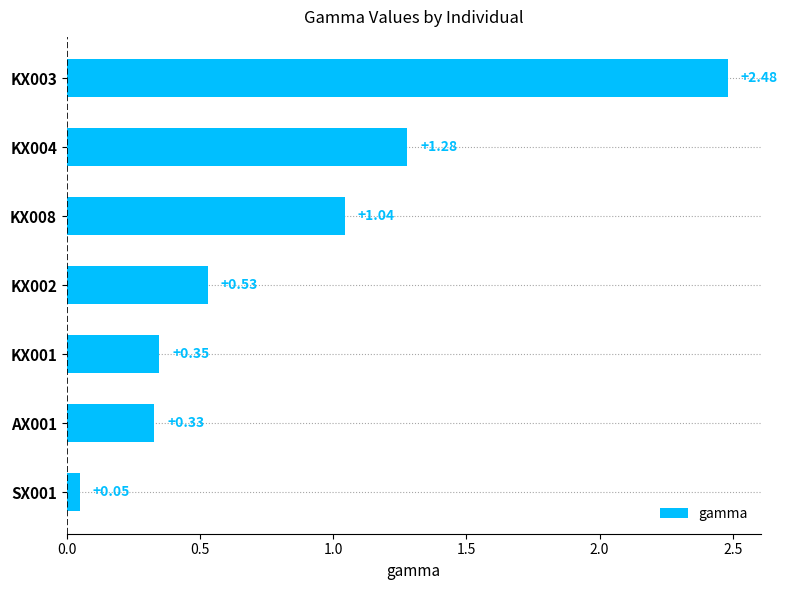

Count the number of data series in this chart.

1